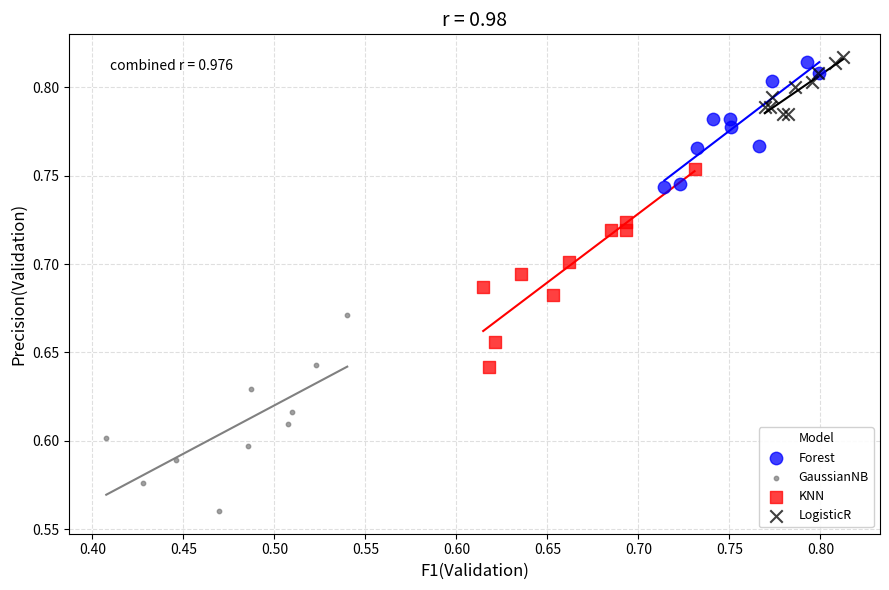

What are all the series names shown in the legend?

Forest, GaussianNB, KNN, LogisticR